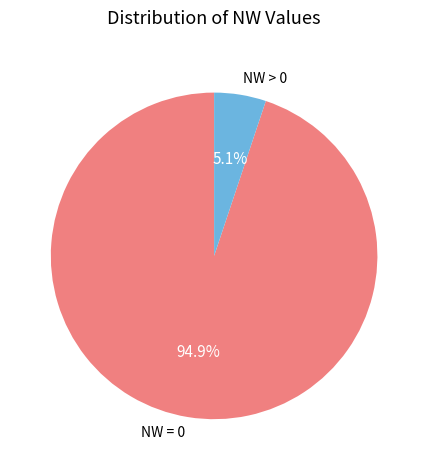

To the nearest percent, what is the average slice percentage?

50%